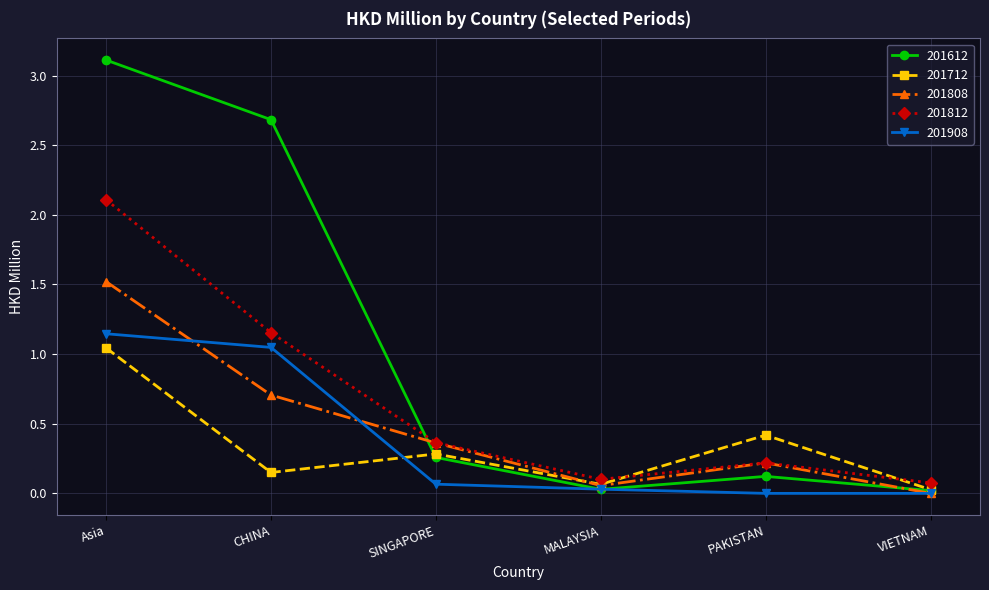

What is the greatest value displayed?

3.1